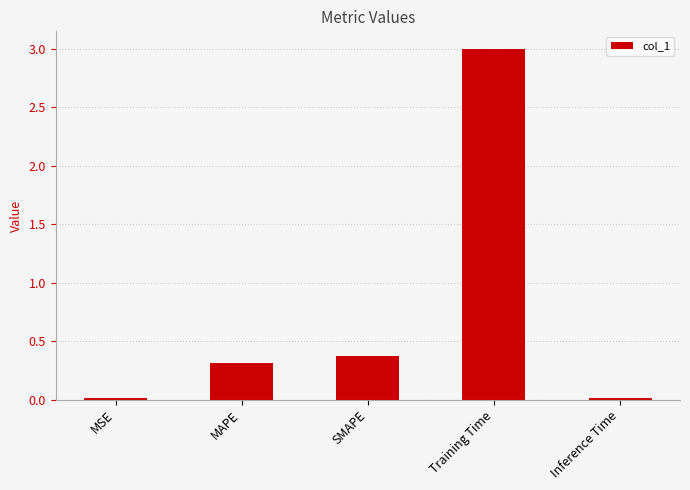

What is the label of the 1st bar from the left?

MSE